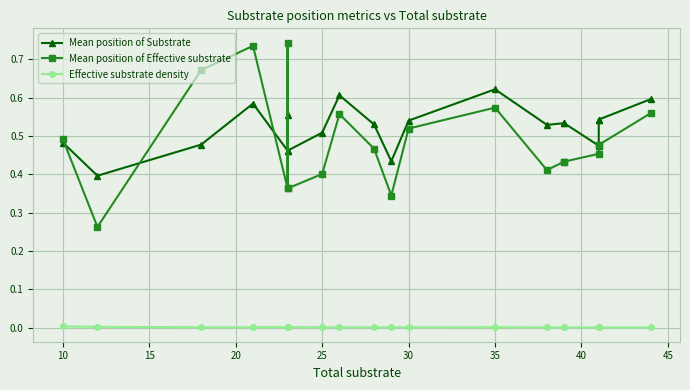

After their last crossing, which series has the higher values: Mean position of Substrate or Mean position of Effective substrate?

Mean position of Substrate